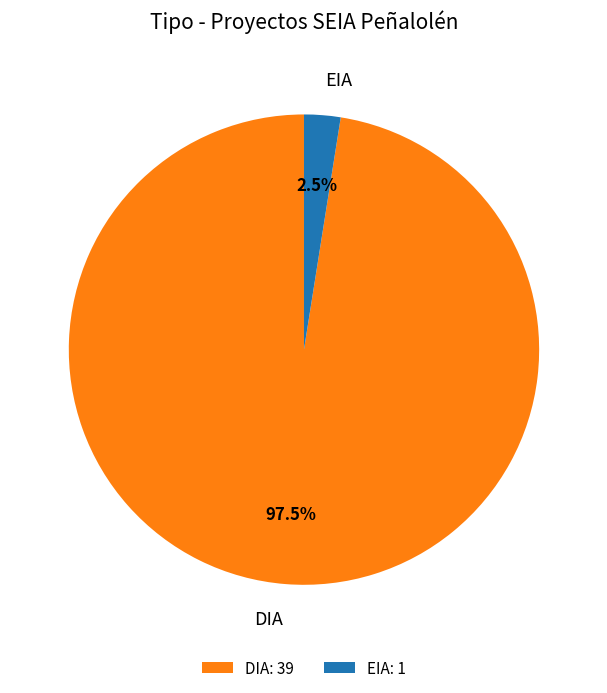

What is the ratio of the value at DIA to the value at EIA?

39.0